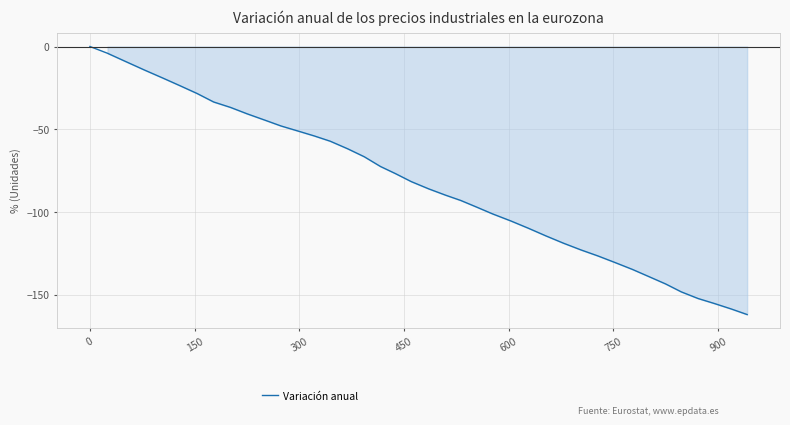

What is the smallest value displayed?

-161.9